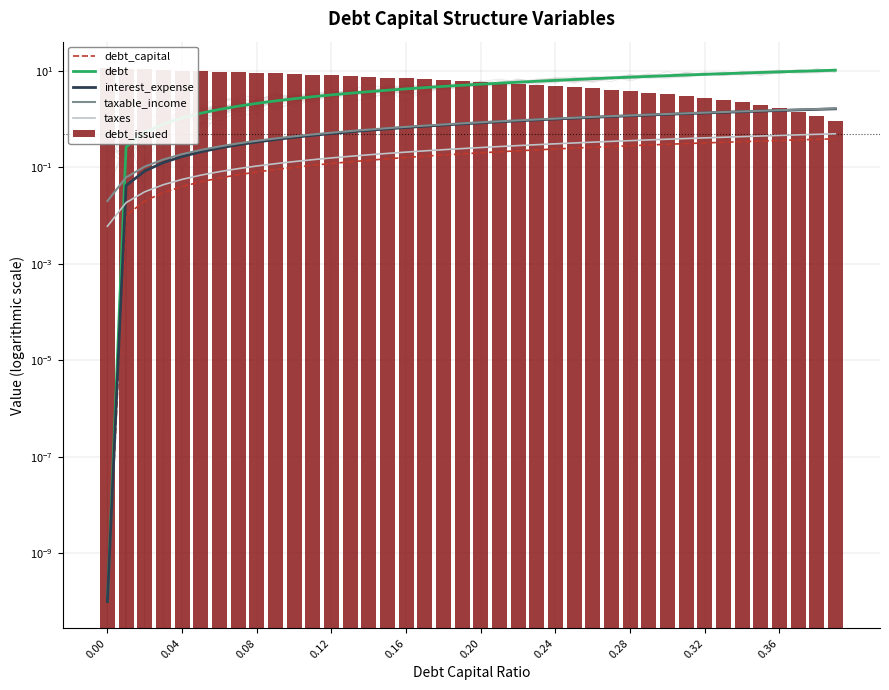

What are all the series names shown in the legend?

debt_capital, debt, interest_expense, taxable_income, taxes, debt_issued